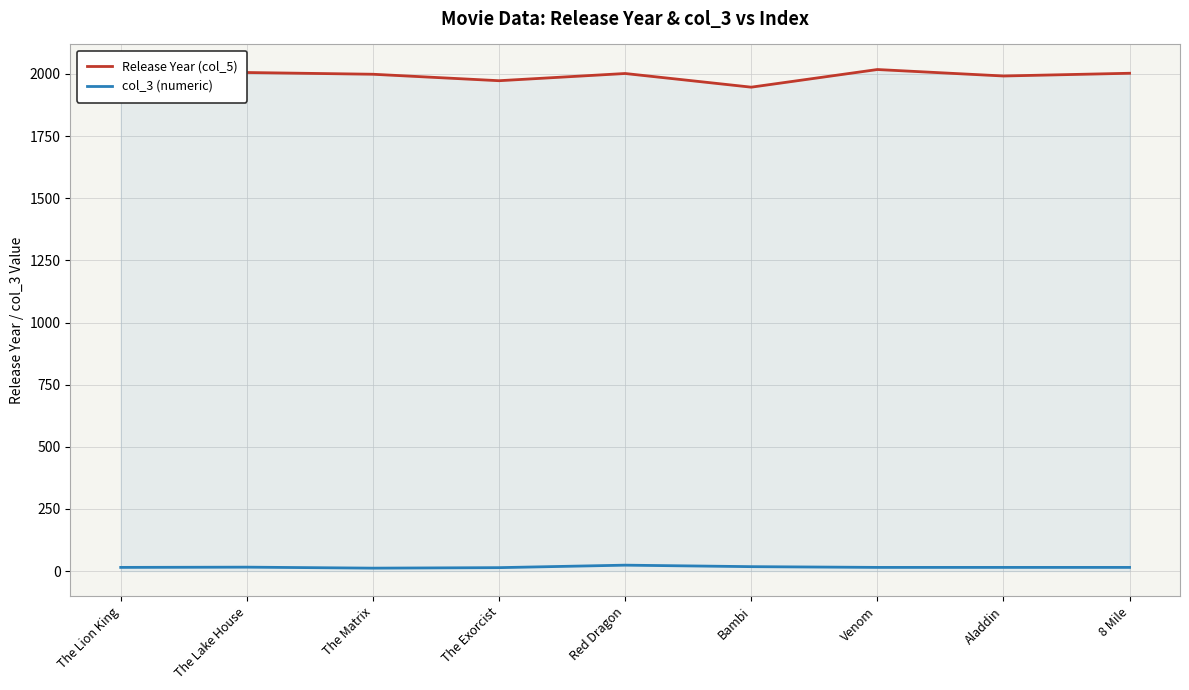

True or false: col_3 (numeric) and Release Year (col_5) intersect in this chart.

False